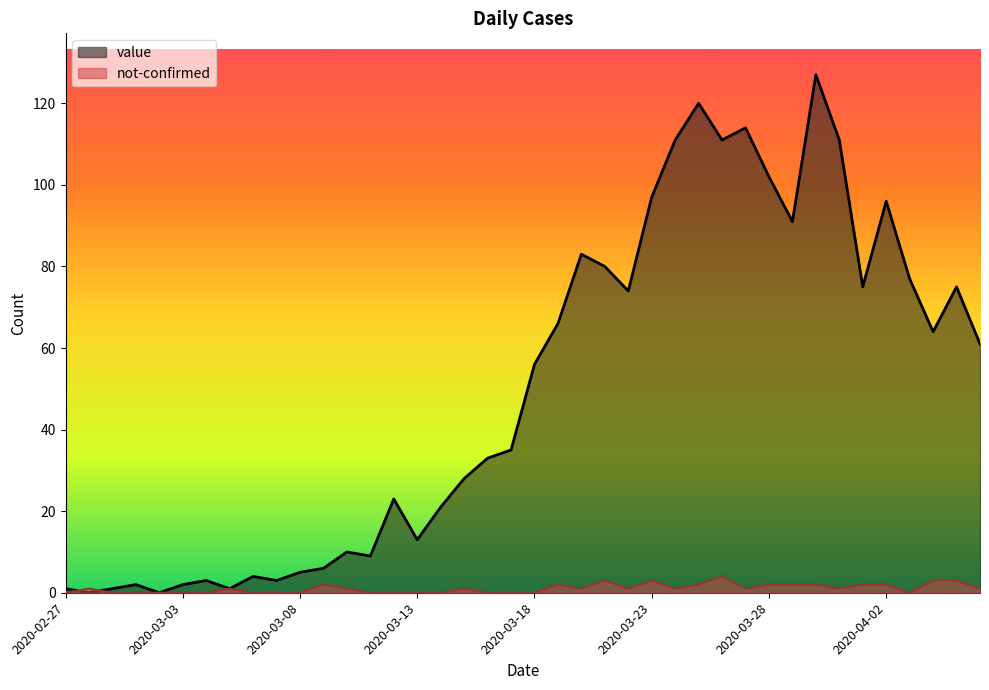

Reading left to right, what are all the values shown in this chart?

value: 2020-02-27=1	2020-02-28=0	2020-02-29=1	2020-03-01=2	2020-03-02=0	2020-03-03=2	2020-03-04=3	2020-03-05=1	2020-03-06=4	2020-03-07=3	2020-03-08=5	2020-03-09=6	2020-03-10=10	2020-03-11=9	2020-03-12=23	2020-03-13=13	2020-03-14=21	2020-03-15=28	2020-03-16=33	2020-03-17=35	2020-03-18=56	2020-03-19=66	2020-03-20=83	2020-03-21=80	2020-03-22=74	2020-03-23=97	2020-03-24=111	2020-03-25=120	2020-03-26=111	2020-03-27=114	2020-03-28=102	2020-03-29=91	2020-03-30=127	2020-03-31=111	2020-04-01=75	2020-04-02=96	2020-04-03=77	2020-04-04=64	2020-04-05=75	2020-04-06=61
not-confirmed: 2020-02-27=0	2020-02-28=1	2020-02-29=0	2020-03-01=0	2020-03-02=0	2020-03-03=0	2020-03-04=0	2020-03-05=1	2020-03-06=0	2020-03-07=0	2020-03-08=0	2020-03-09=2	2020-03-10=1	2020-03-11=0	2020-03-12=0	2020-03-13=0	2020-03-14=0	2020-03-15=1	2020-03-16=0	2020-03-17=0	2020-03-18=0	2020-03-19=2	2020-03-20=1	2020-03-21=3	2020-03-22=1	2020-03-23=3	2020-03-24=1	2020-03-25=2	2020-03-26=4	2020-03-27=1	2020-03-28=2	2020-03-29=2	2020-03-30=2	2020-03-31=1	2020-04-01=2	2020-04-02=2	2020-04-03=0	2020-04-04=3	2020-04-05=3	2020-04-06=1